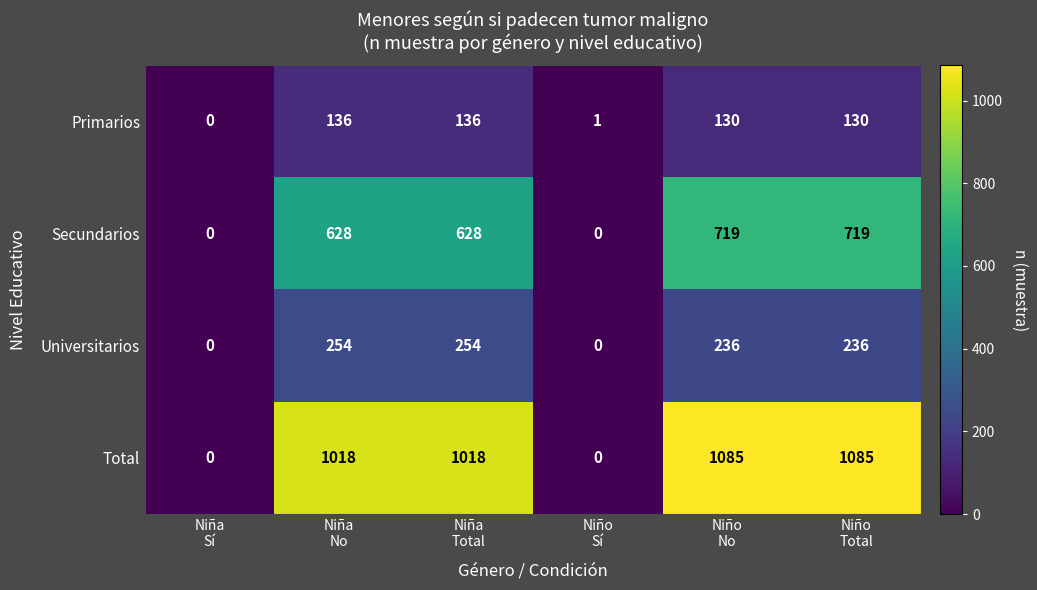

Which series has the largest total across all categories?

Total